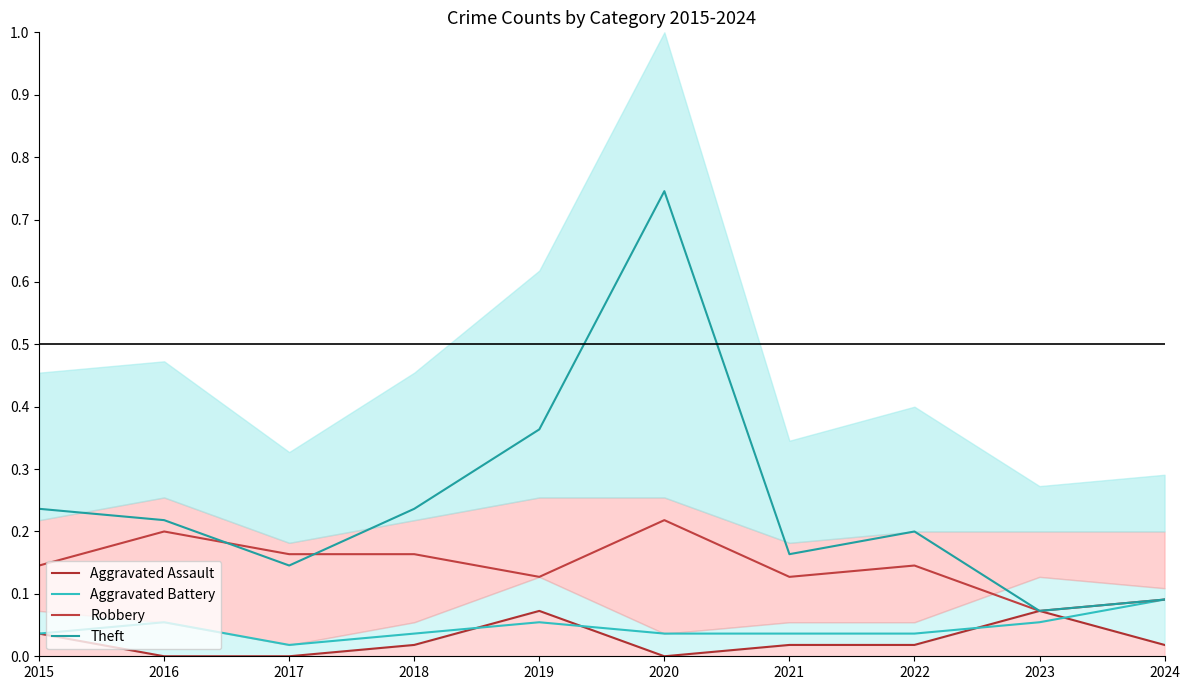

Is the value of Robbery at 2022 greater than the value of Theft at 2022?

No